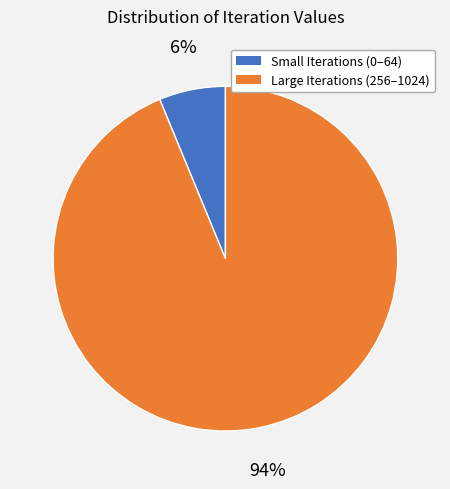

To the nearest percent, what is the average slice percentage?

50%